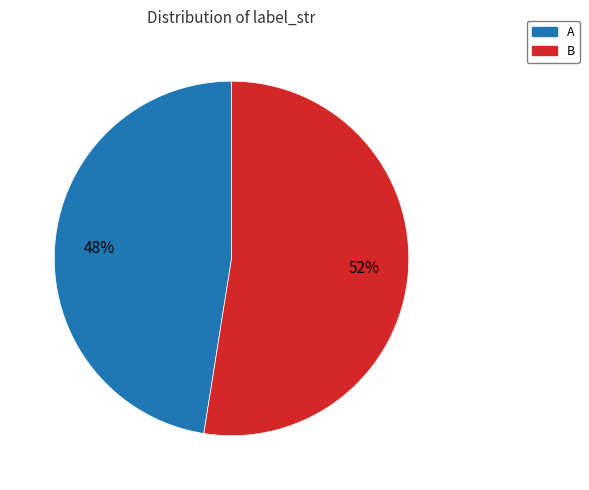

How many segments does this pie chart have?

2